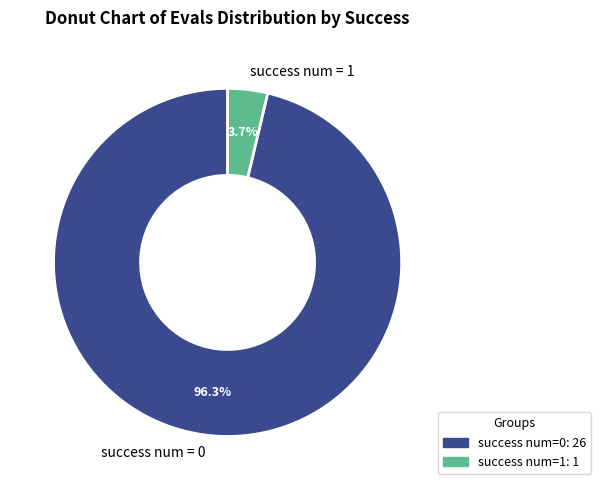

Which category accounts for the majority?

success num = 0